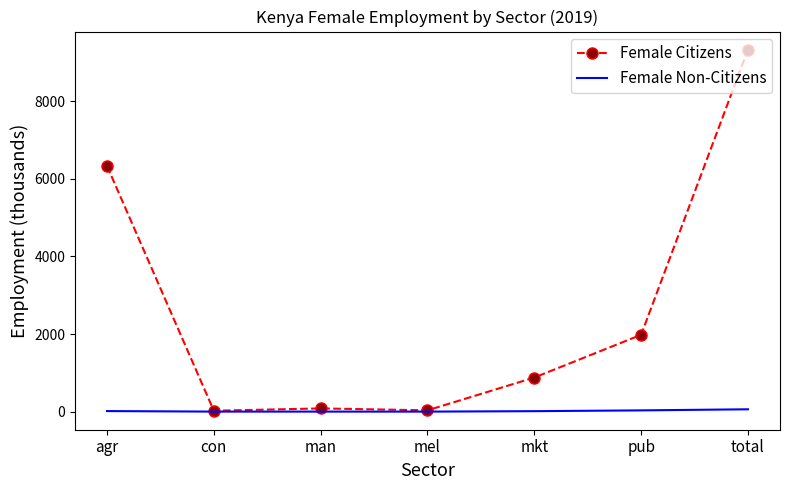

Which series changed the most between con and pub?

Female Citizens